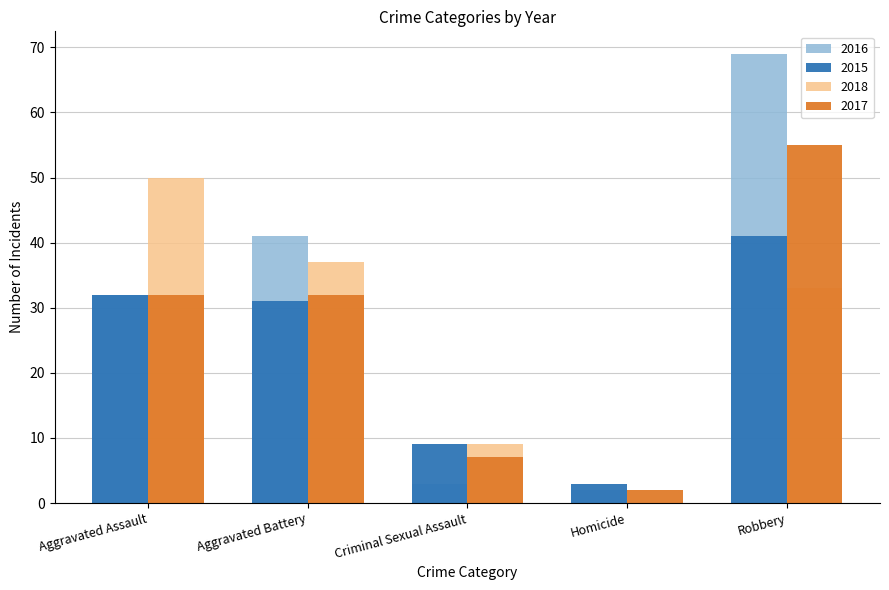

Which series changed the most between Aggravated Battery and Robbery?

2016